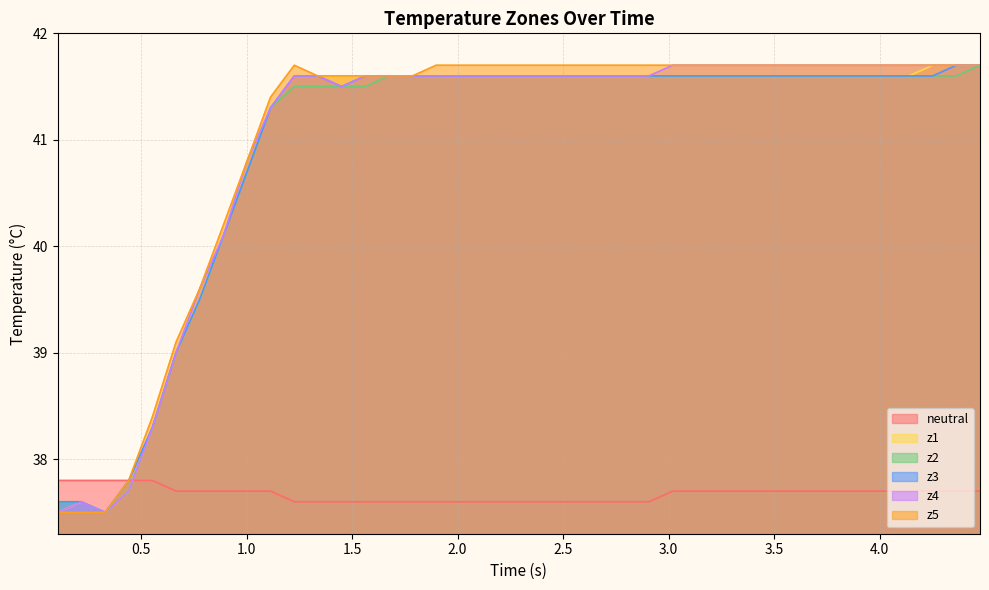

Does the chart display data point markers on the line(s)?

No